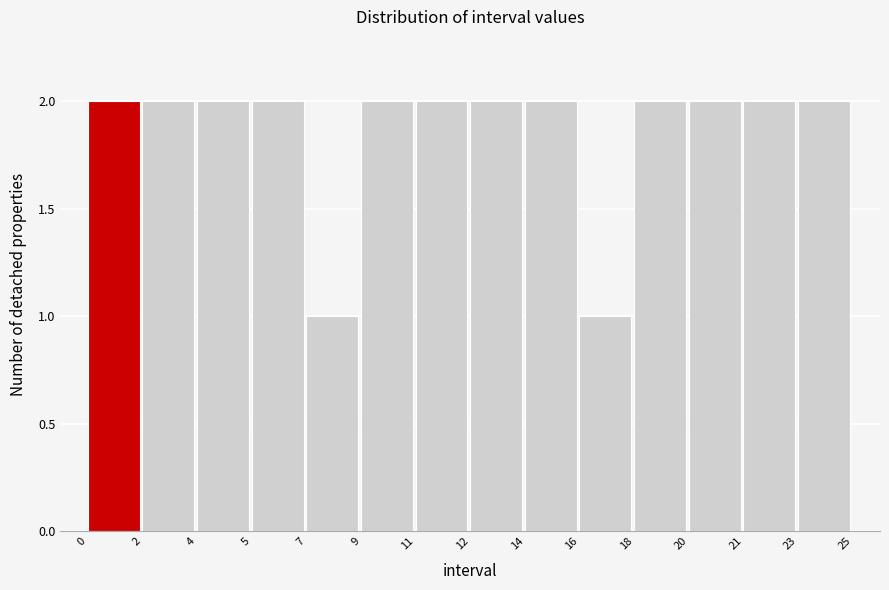

Reading right to left, what are all the values shown in this chart?

23=2	21=2	20=2	18=2	16=1	14=2	12=2	11=2	9=2	7=1	5=2	4=2	2=2	0=2